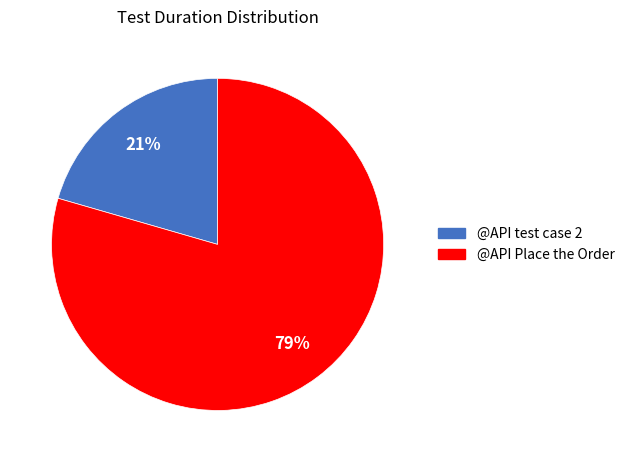

To the nearest percent, what is the average slice percentage?

50%